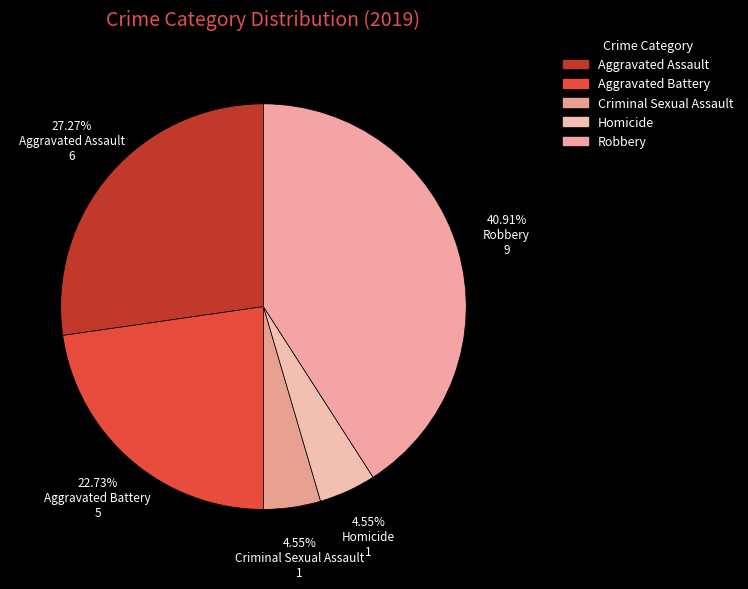

How many slices are in this pie chart?

5